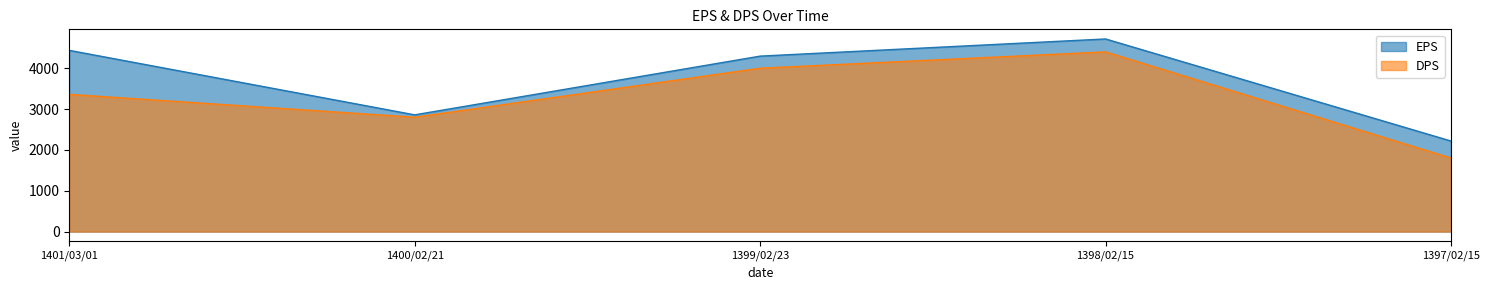

How many lines are shown in the chart?

2